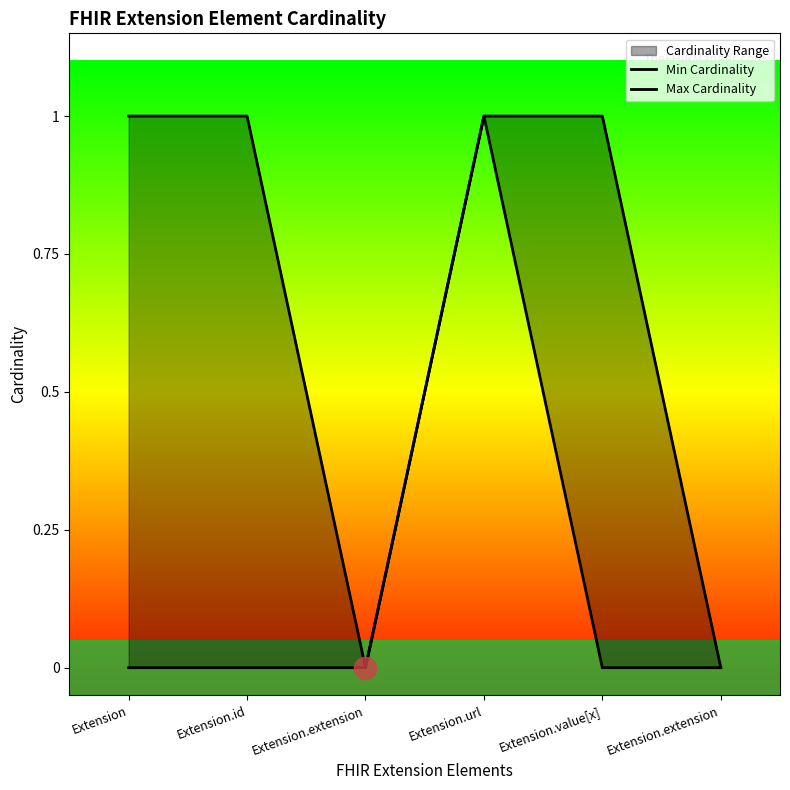

Which category has the highest value across all series?

Extension.url